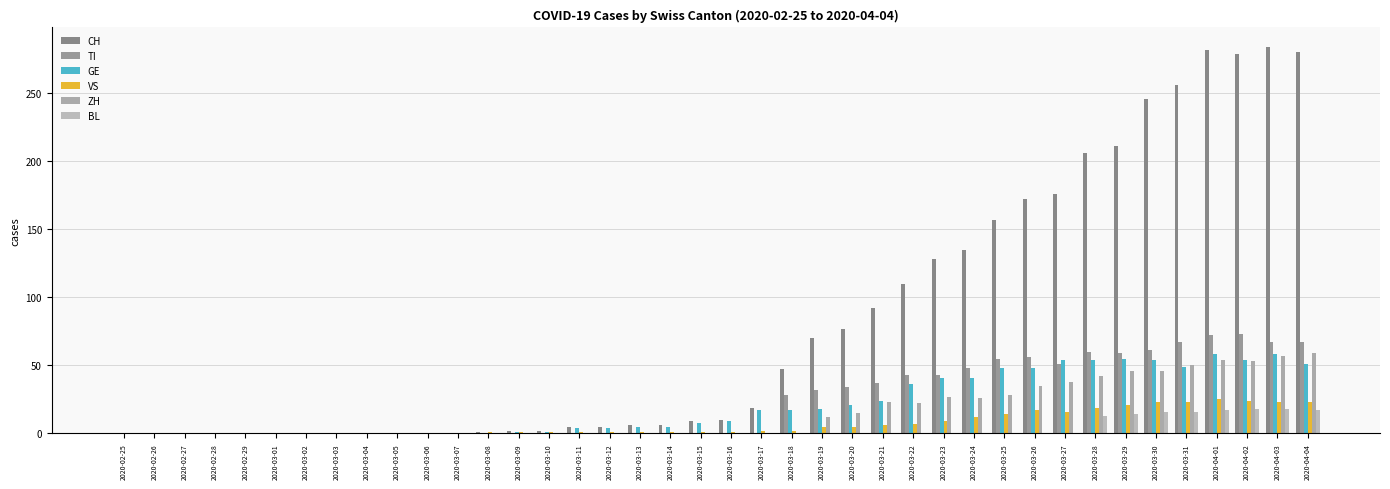

What position from the right is 2020-03-04?

32